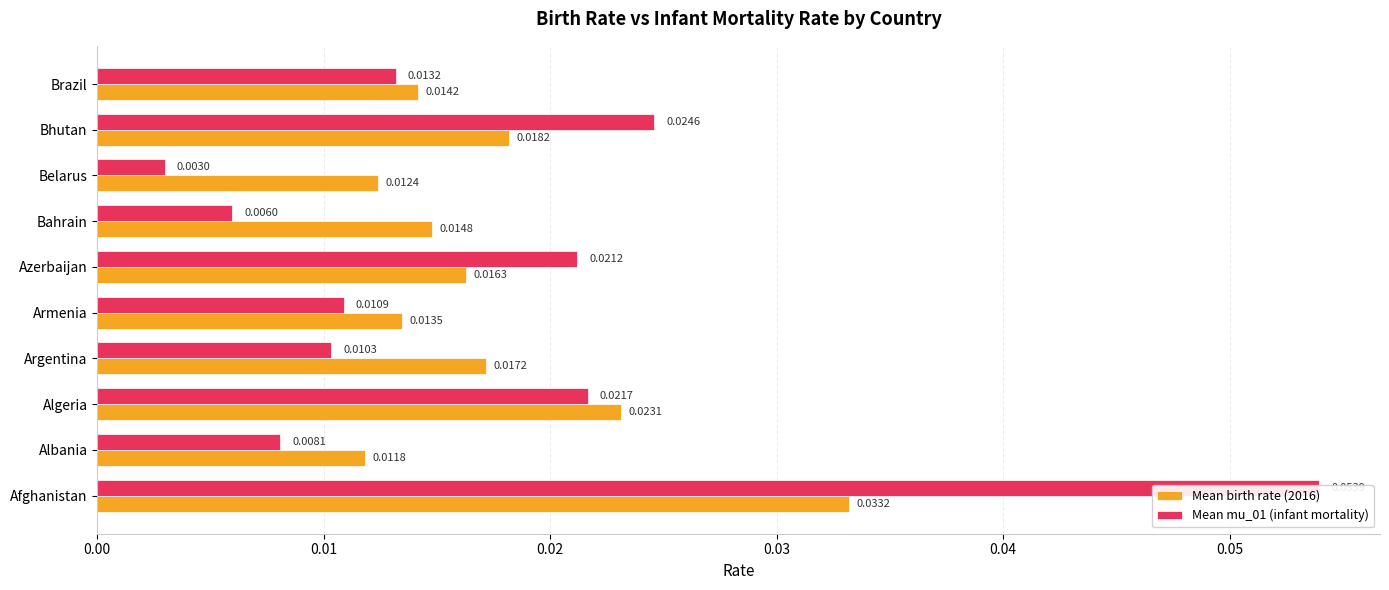

Rank the series by their average value, from highest to lowest.

Mean birth rate (2016), Mean mu_01 (infant mortality)